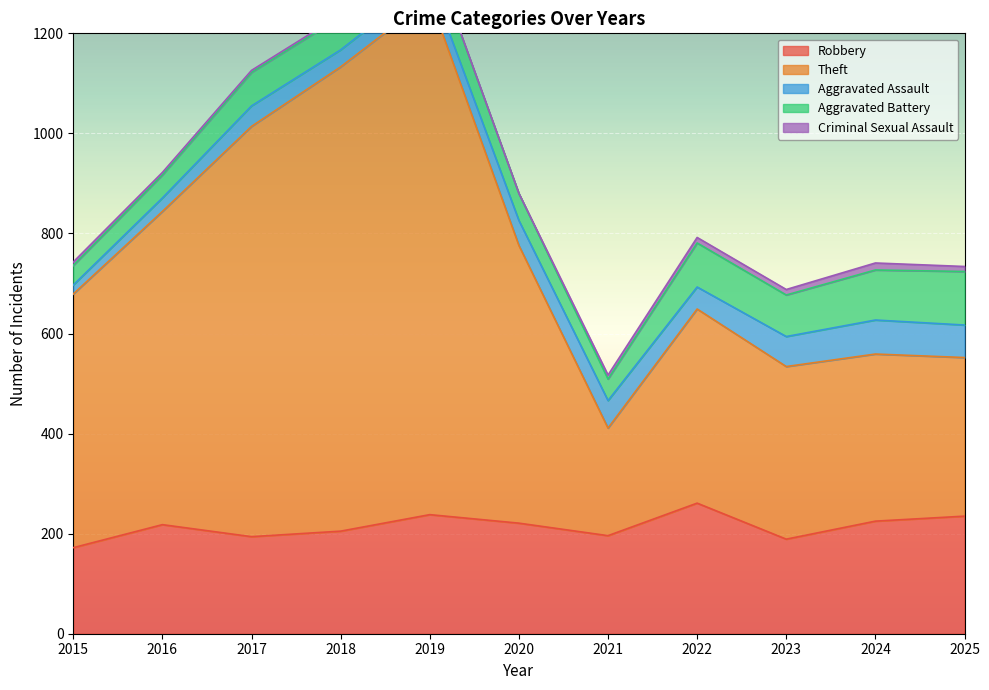

At which category does the chart reach its minimum across all series?

2020